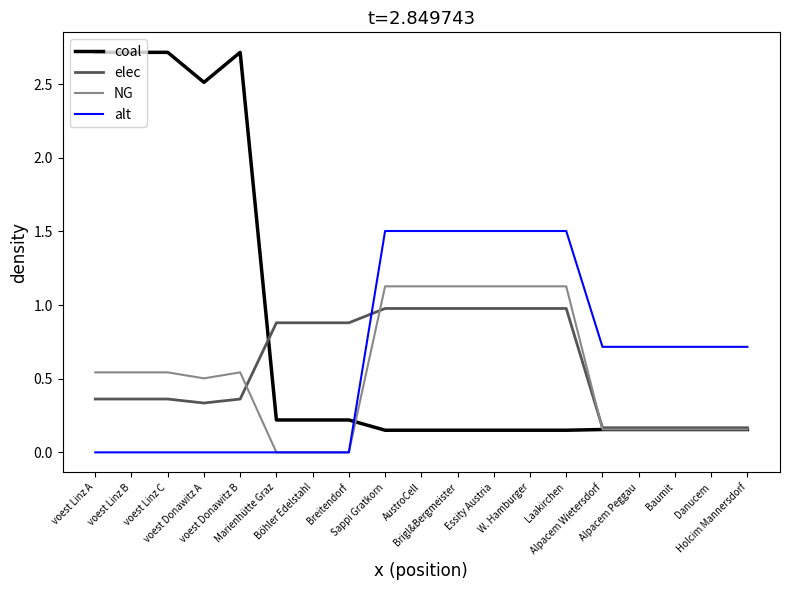

List the series in order of their overall mean, highest first.

coal, alt, elec, NG